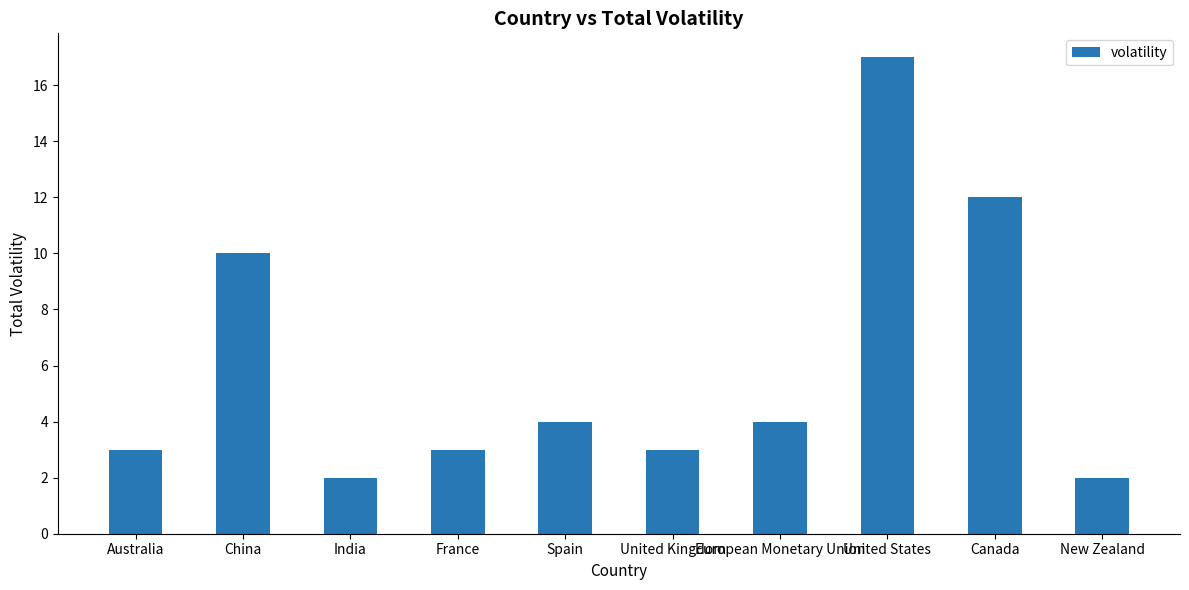

What is the value of the 4th bar from the left?

3